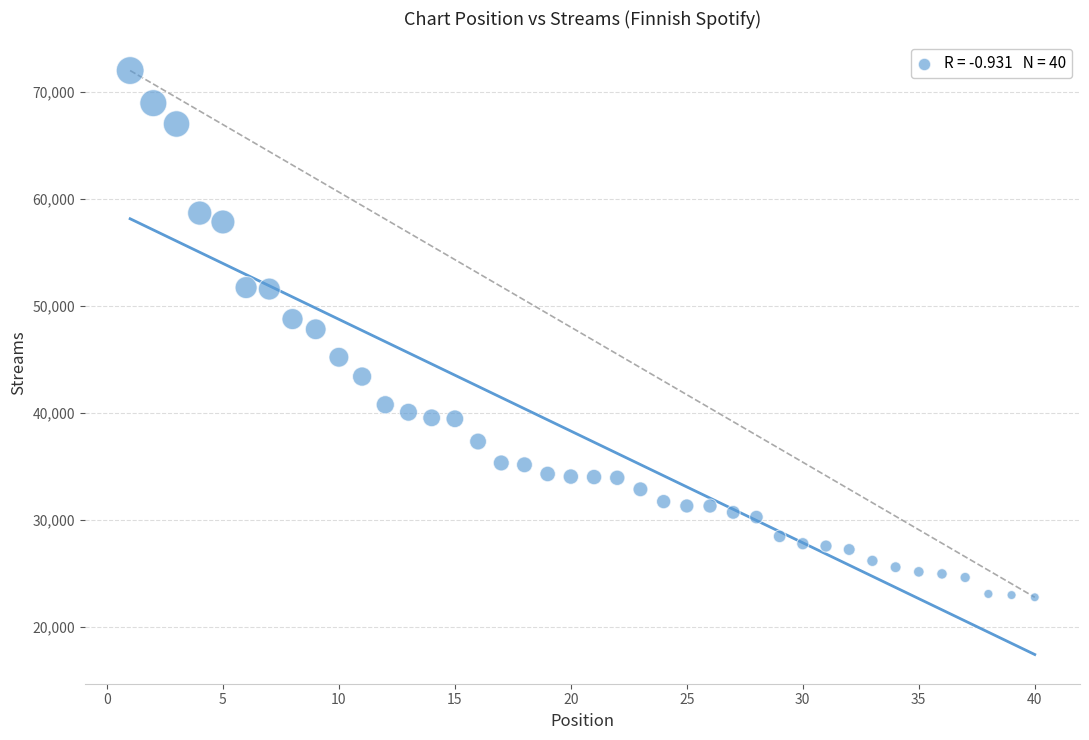

What is the range of Y values (max minus min)?

49212